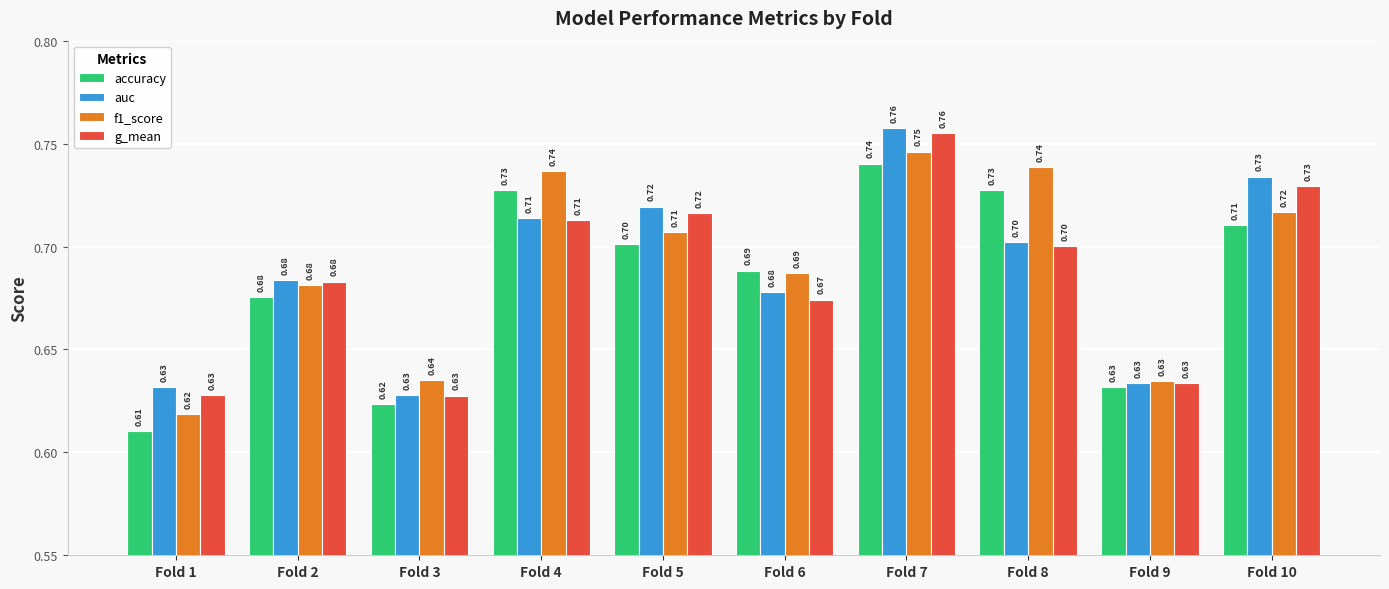

List the series in order of their overall mean, lowest first.

accuracy, g_mean, auc, f1_score